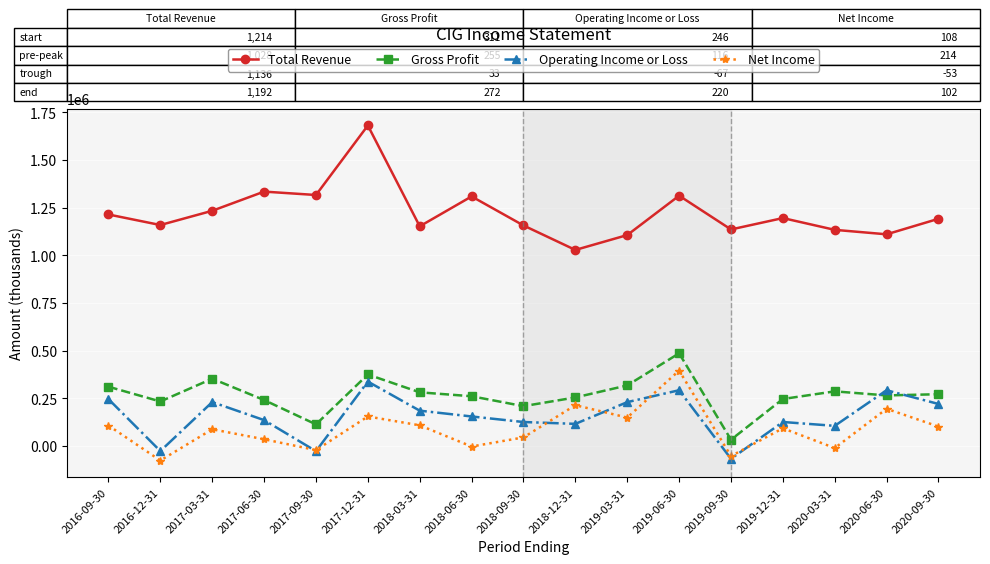

At which category does the chart reach its peak across all series?

2017-12-31